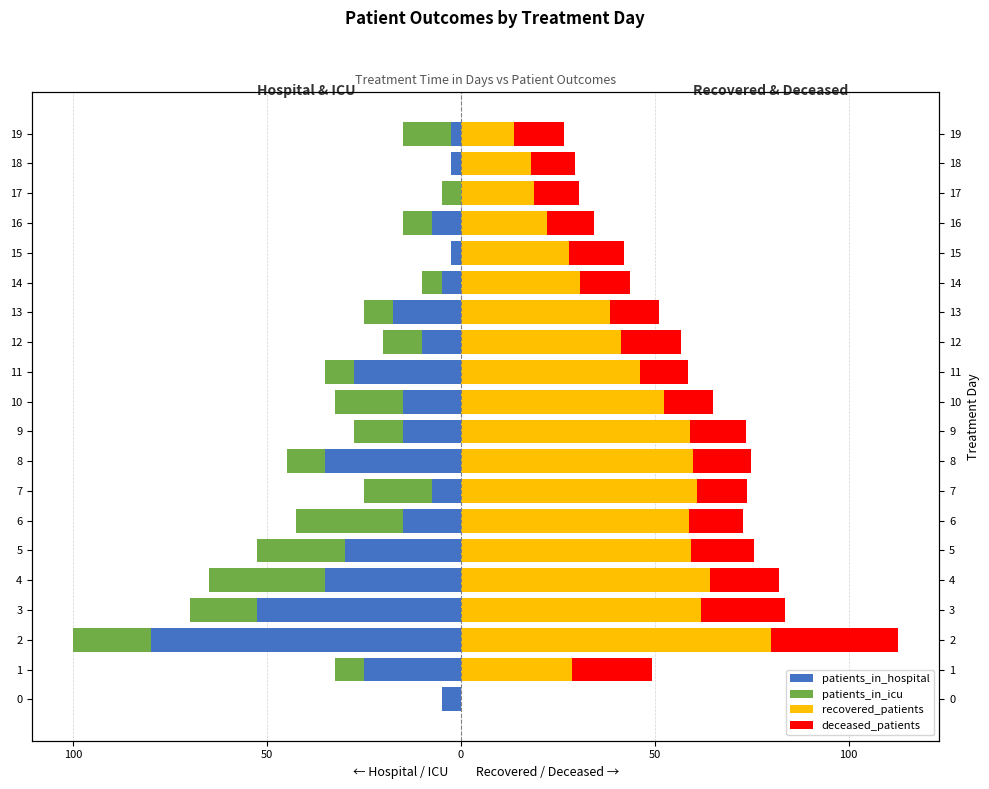

What value does the deceased_patients series have at 10?

12.5